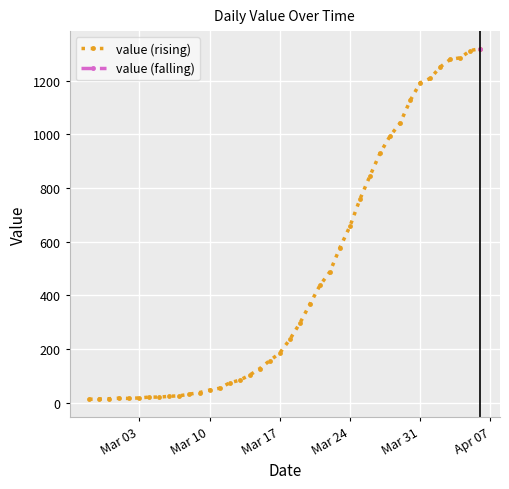

What is the average value?

467